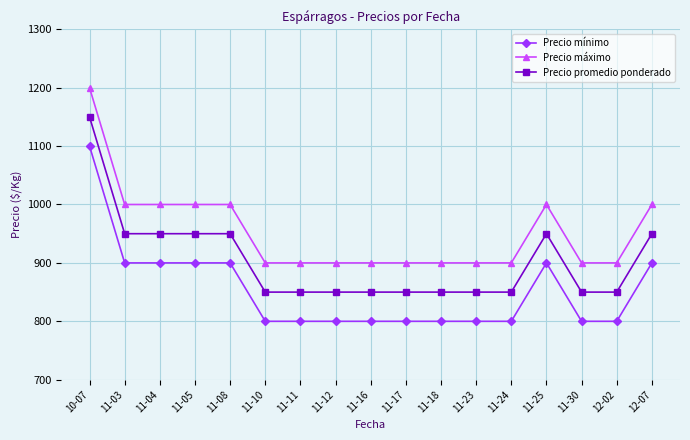

True or false: Precio mínimo and Precio máximo cross at least once.

False